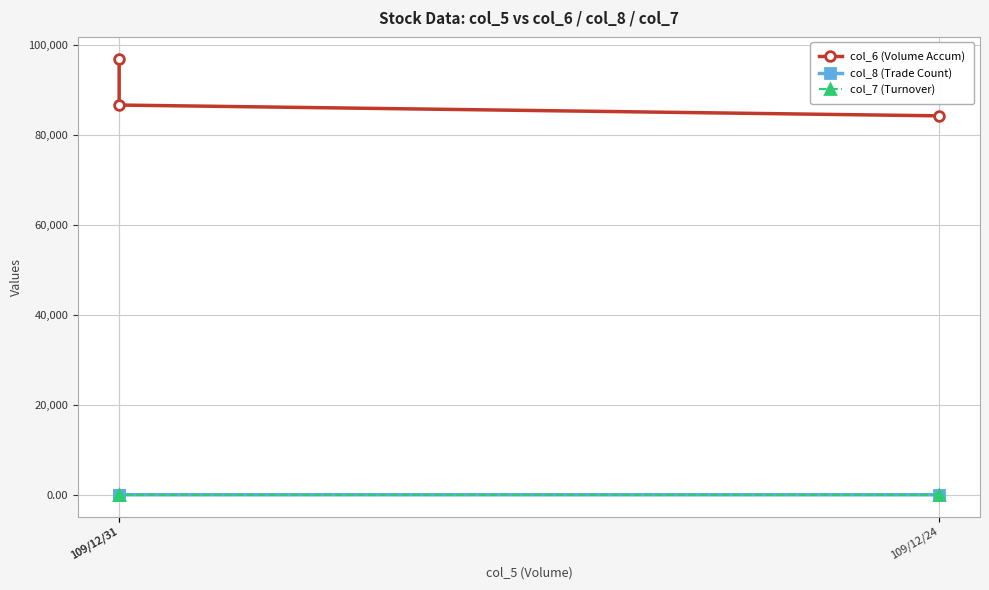

Which category has the highest value across all series?

109/12/31